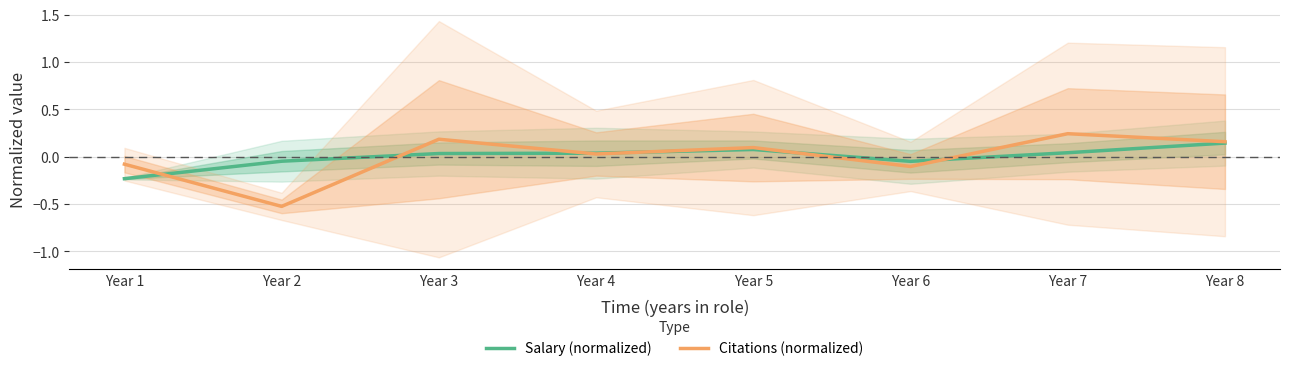

Which category has the lowest value in the Citations (normalized) series?

Year 2